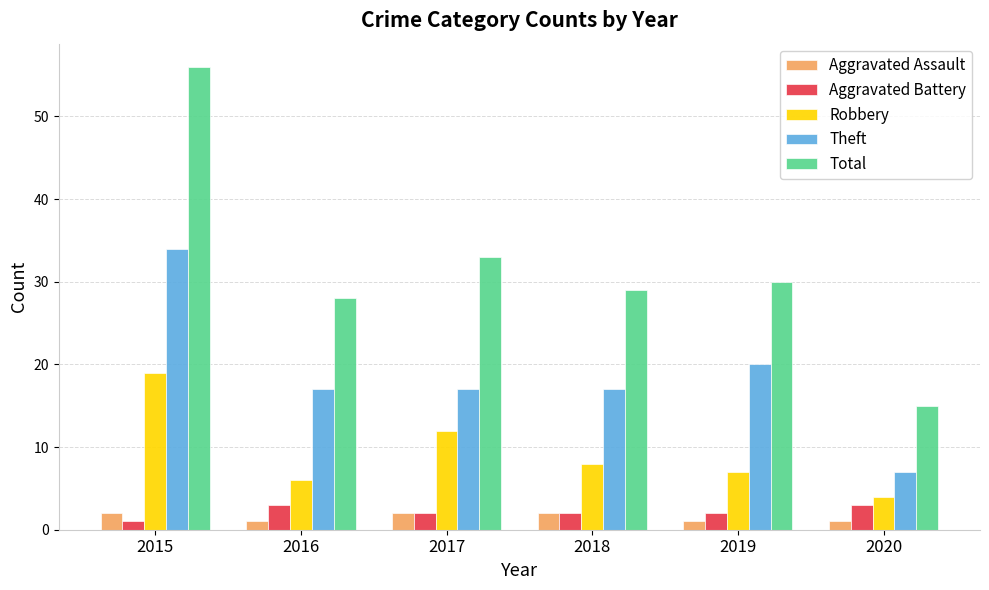

The Total series shows 95 at 2015. True or false?

False